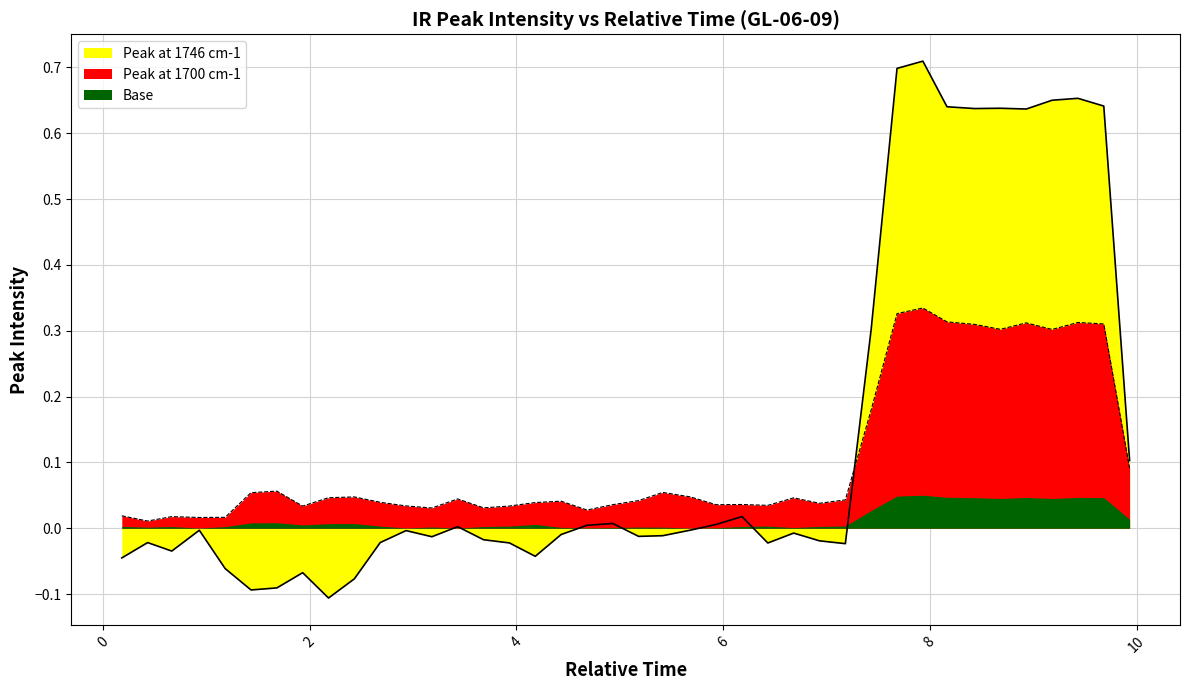

How many lines are shown in the chart?

2